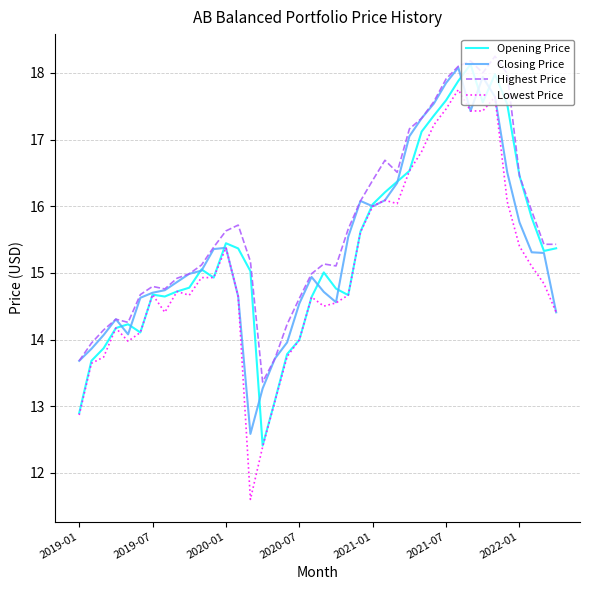

Which series has the largest range (max minus min)?

Lowest Price